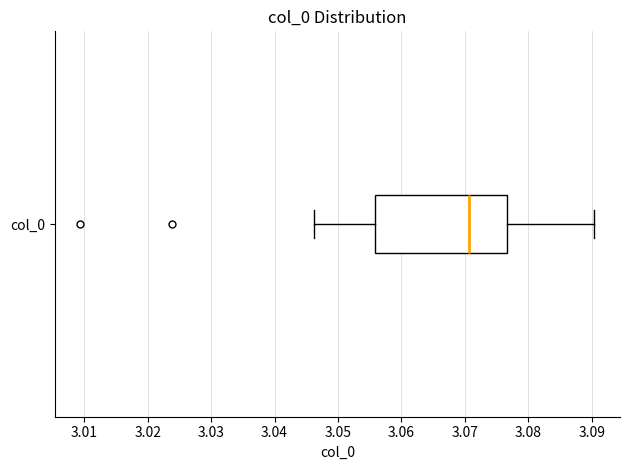

Where does the median line of the box for col_0 sit on the x-axis? The values are not printed on the chart, so give them approximately, as read against the axis.

3.071